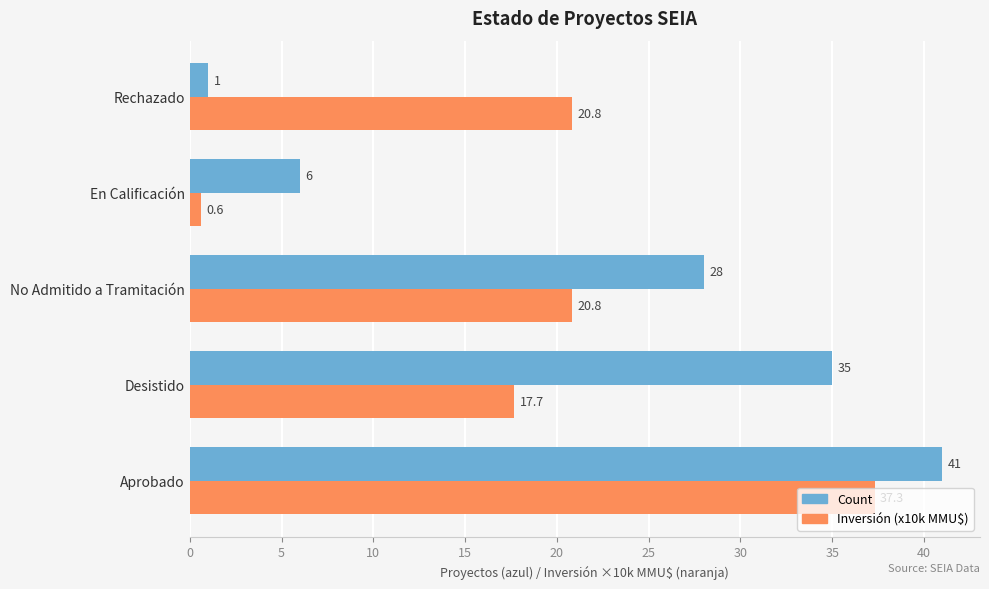

Which label corresponds to the largest value in the chart?

Aprobado